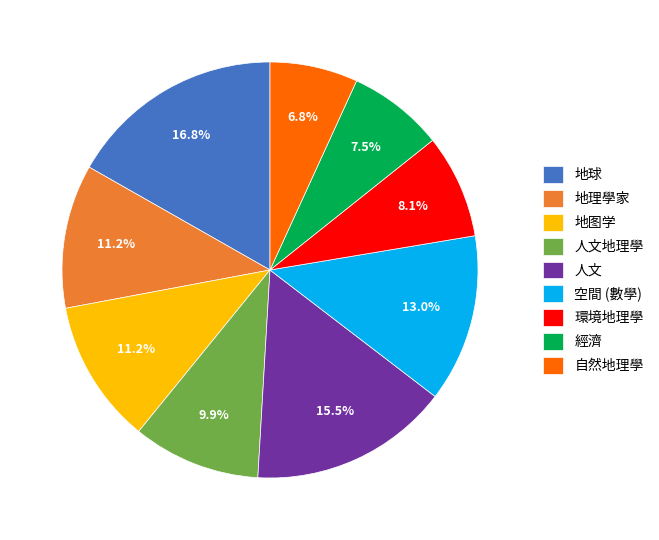

Which slice is the smallest?

自然地理學